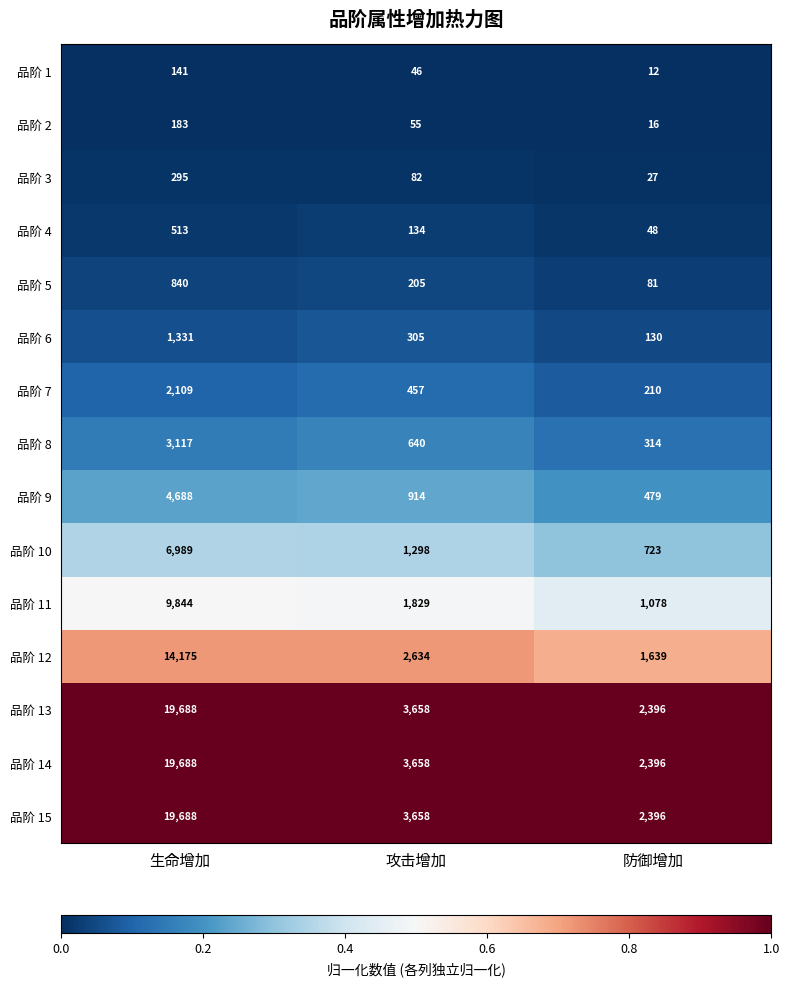

At which category is the sum across all series the highest?

生命增加